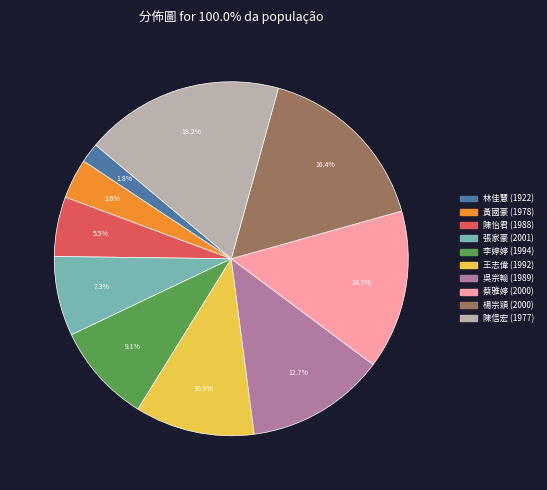

What is the ratio of the value at 李婷婷 (1994) to the value at 楊宗穎 (2000)?

0.6